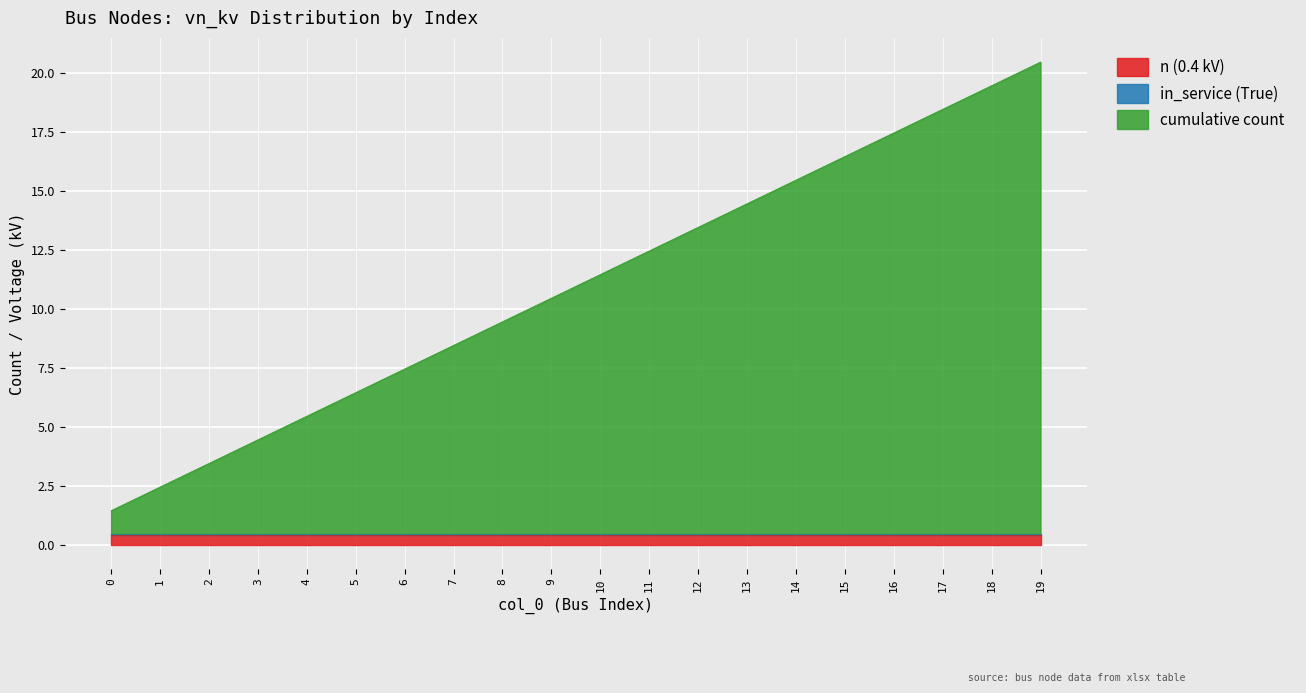

Count the number of categories in the chart.

20